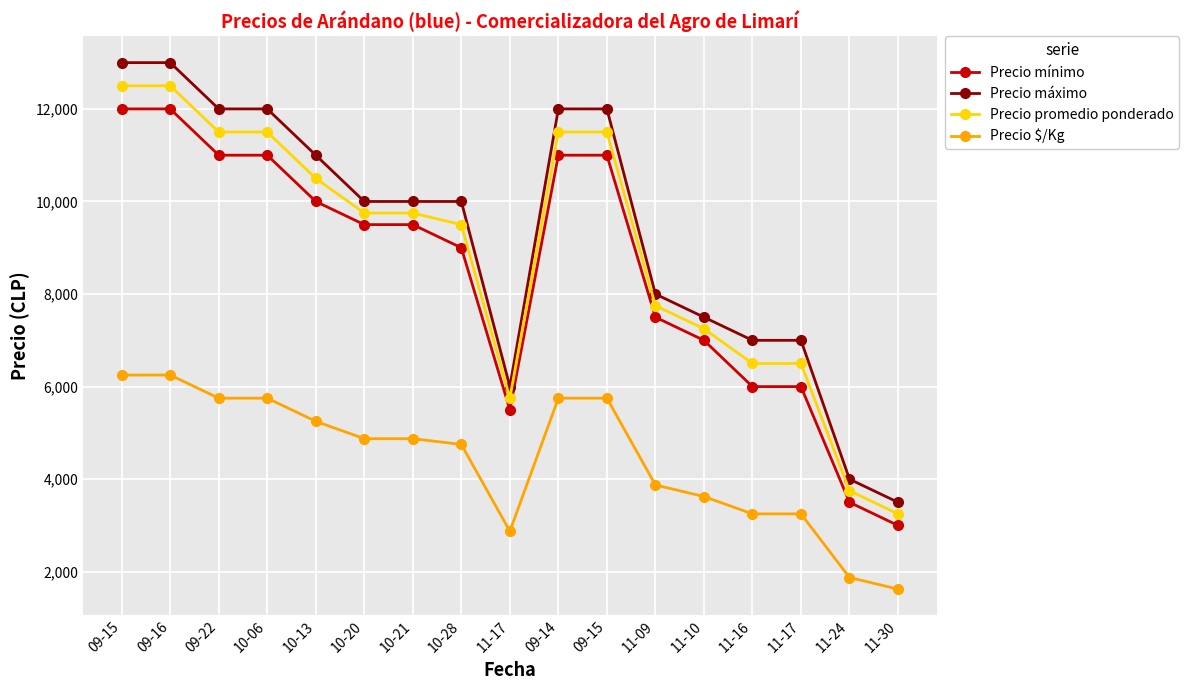

What are all the series names shown in the legend?

Precio mínimo, Precio máximo, Precio promedio ponderado, Precio $/Kg